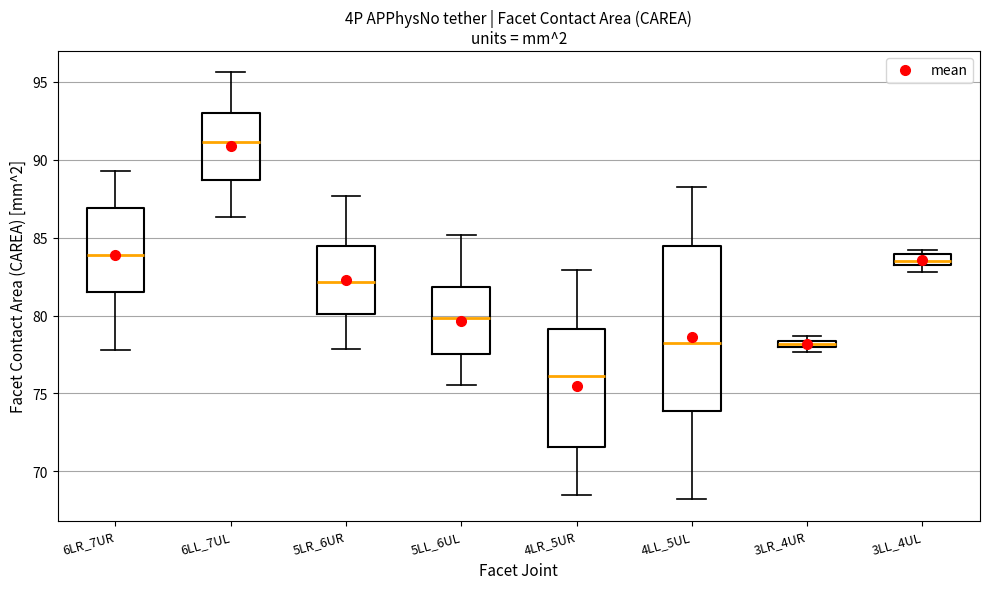

Comparing the boxes themselves (not the whiskers), which one is the tallest?

4LL_5UL